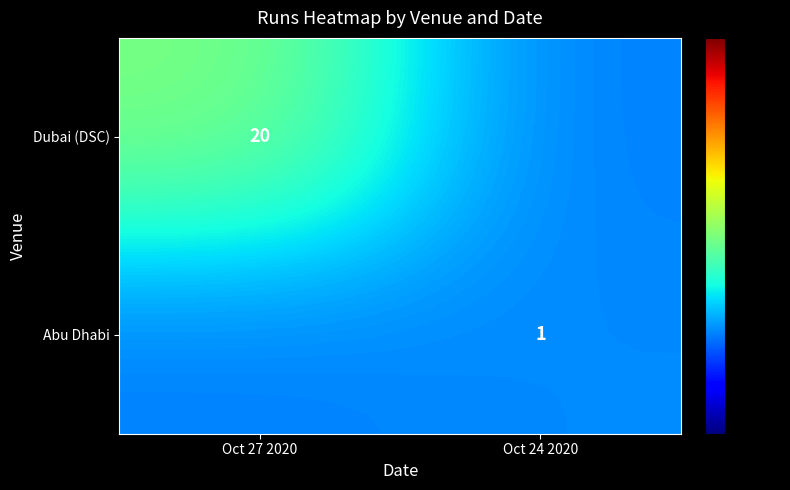

Is the value of Dubai (DSC) at Oct 27 2020 greater than the value of Abu Dhabi at Oct 24 2020?

Yes